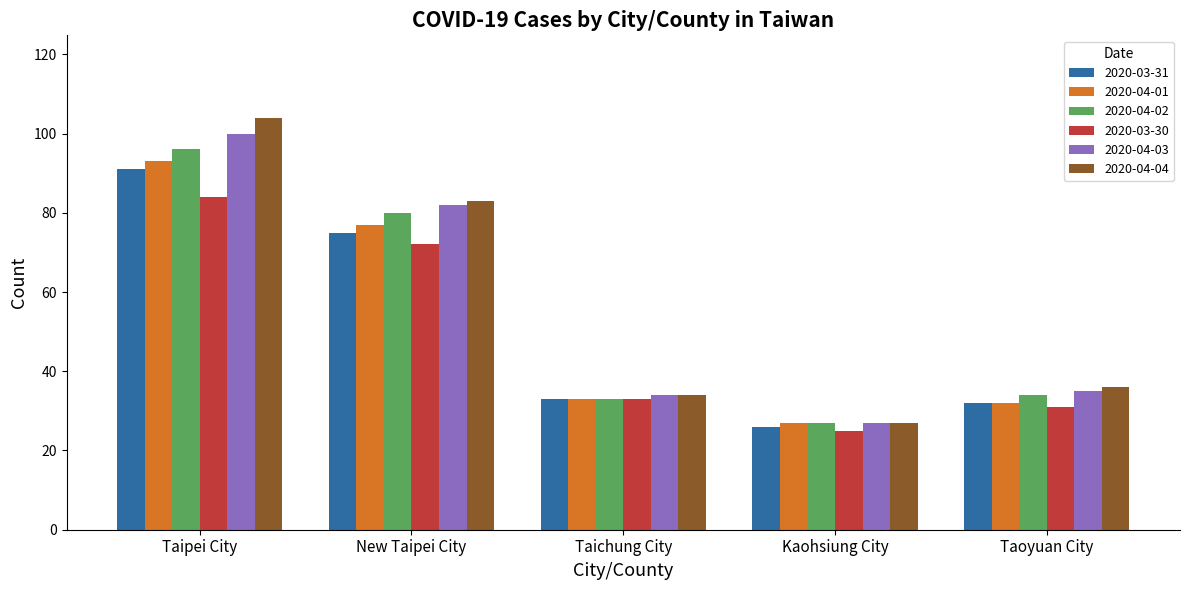

List the labels in order of 2020-03-30 value, smallest first.

Kaohsiung City, Taoyuan City, Taichung City, New Taipei City, Taipei City